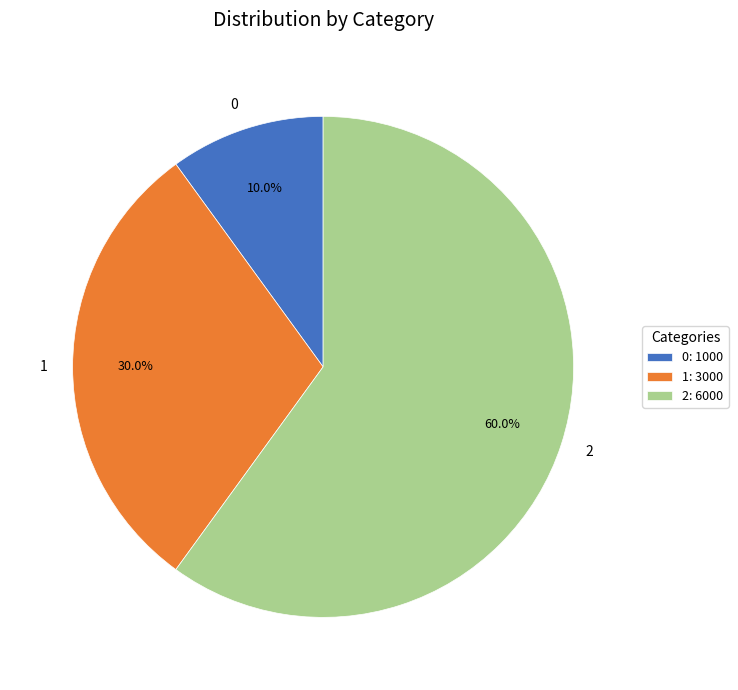

How many slices are in this pie chart?

3